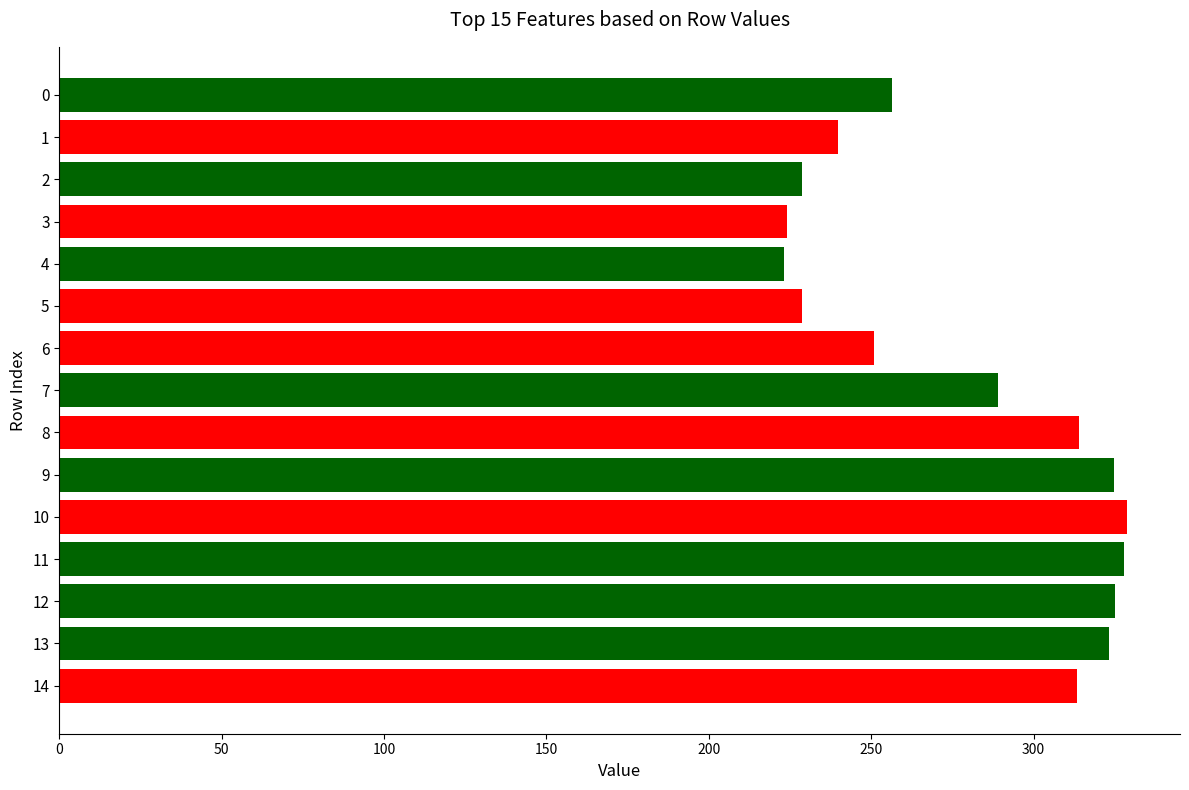

What is the maximum value shown in the chart?

328.7